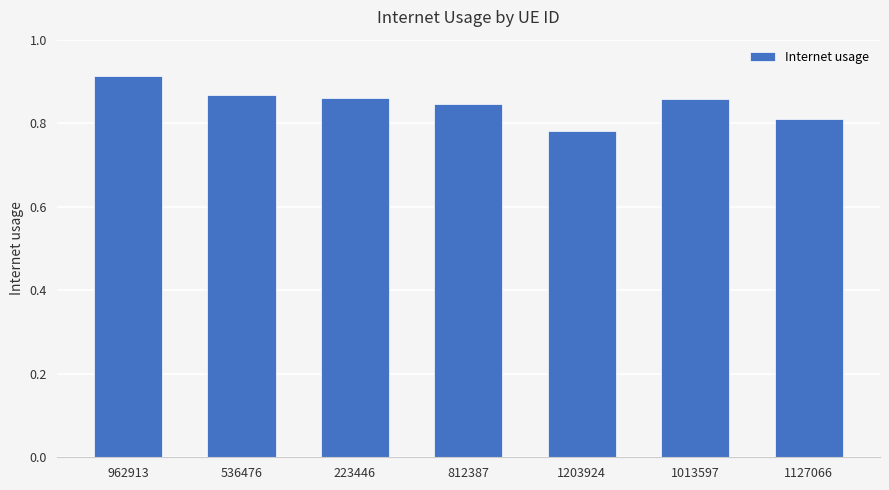

How many distinct data groups are displayed?

1